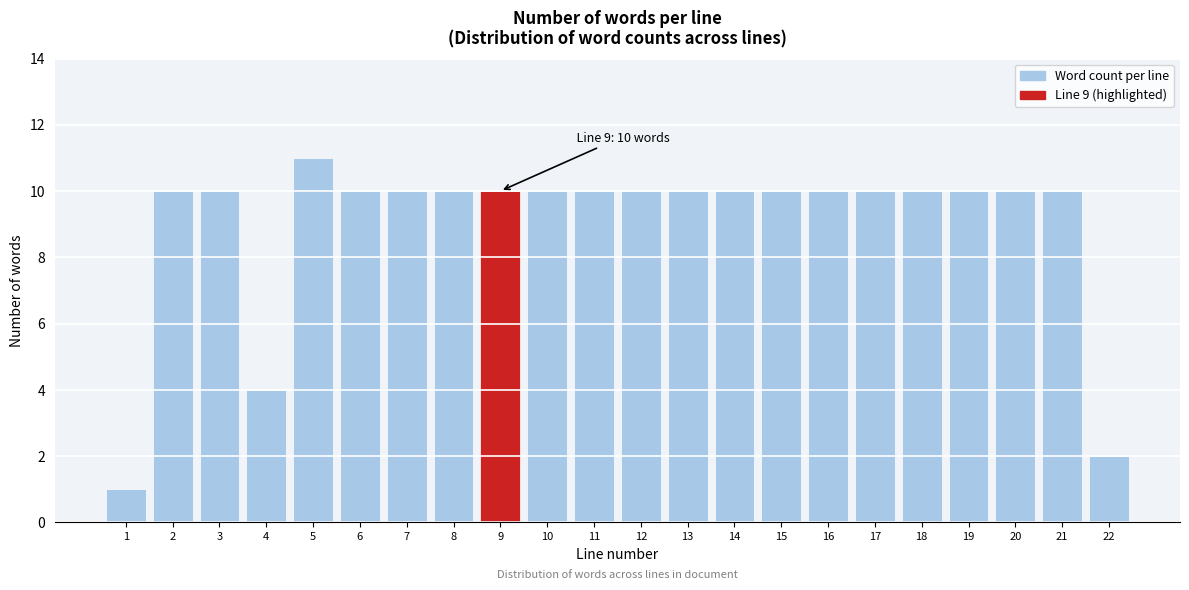

Reading left to right, what are all the values shown in this chart?

1	10	10	4	11	10	10	10	10	10	10	10	10	10	10	10	10	10	10	10	10	2